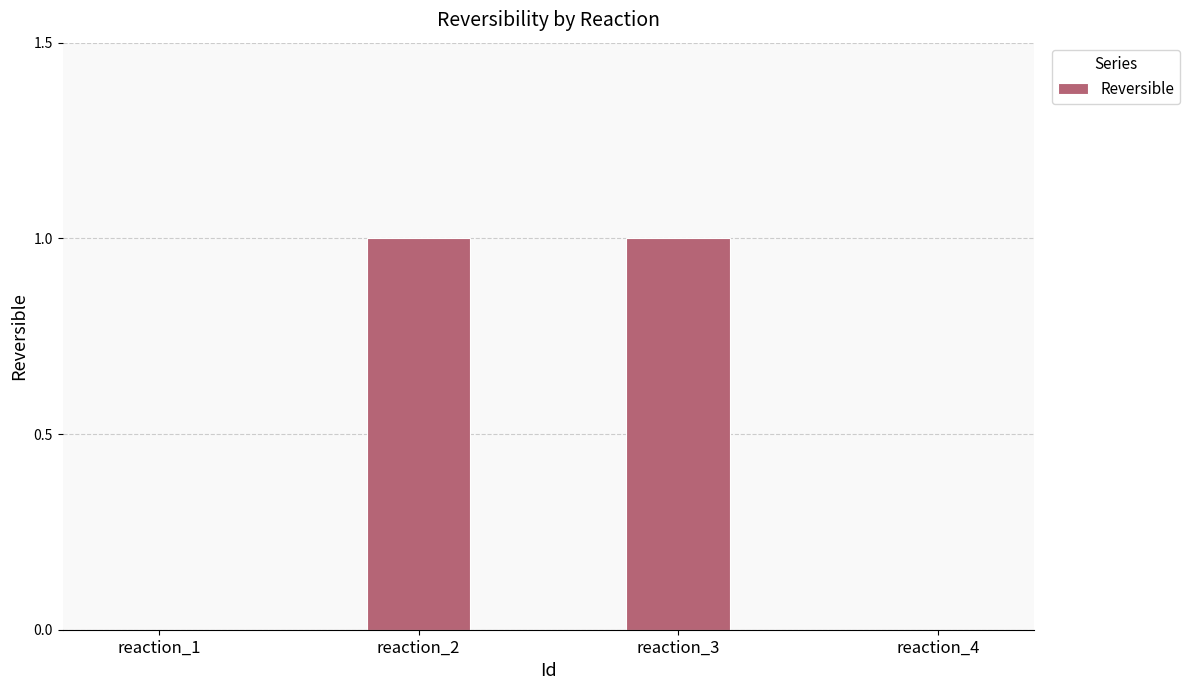

Which has a higher value, reaction_4 or reaction_3?

reaction_3